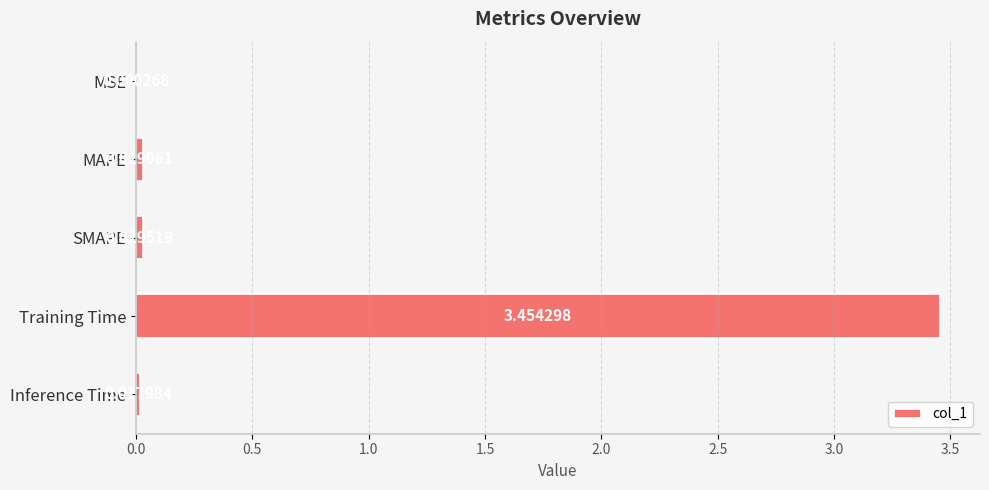

Which has a higher value, Training Time or Inference Time?

Training Time